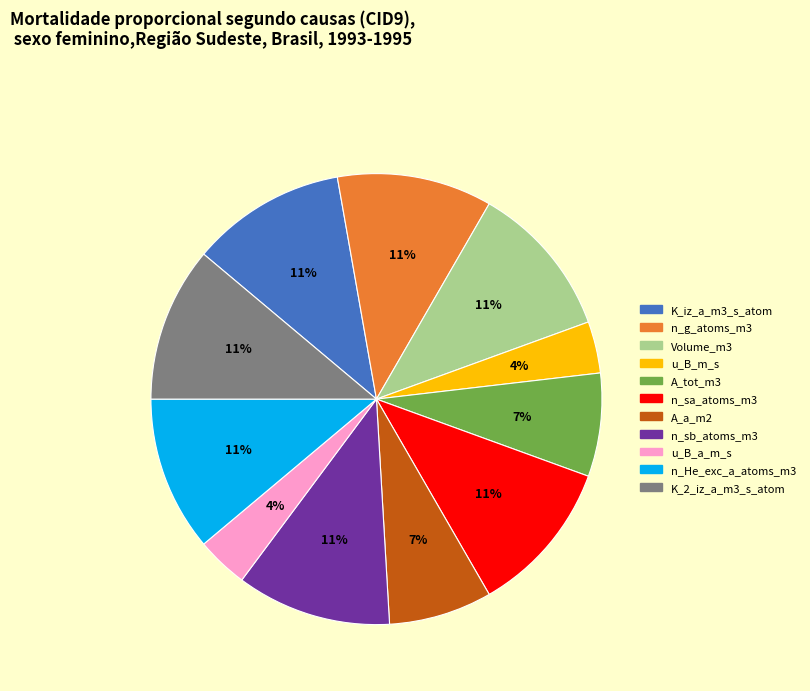

Count the number of slices in the pie.

11